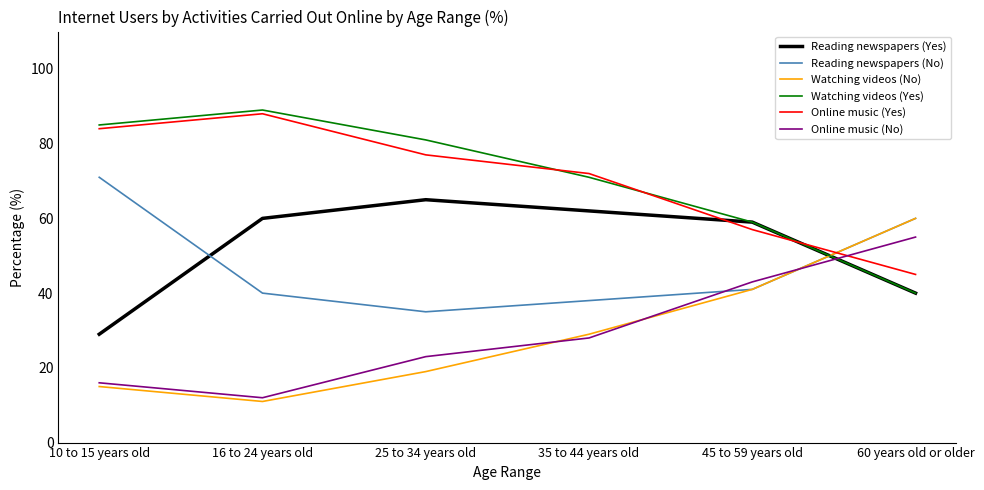

True or false: Online music (No) and Online music (Yes) cross at least once.

True